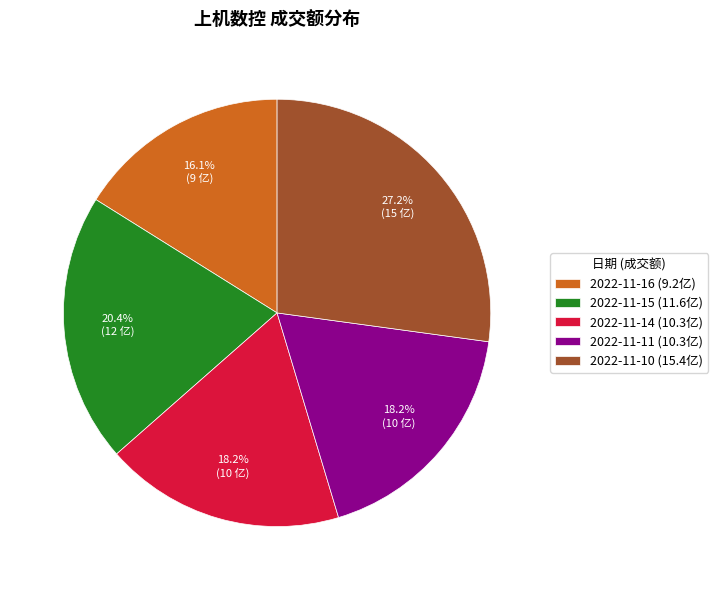

Approximately how many times larger is the value at 2022-11-10 compared to 2022-11-11?

1.5